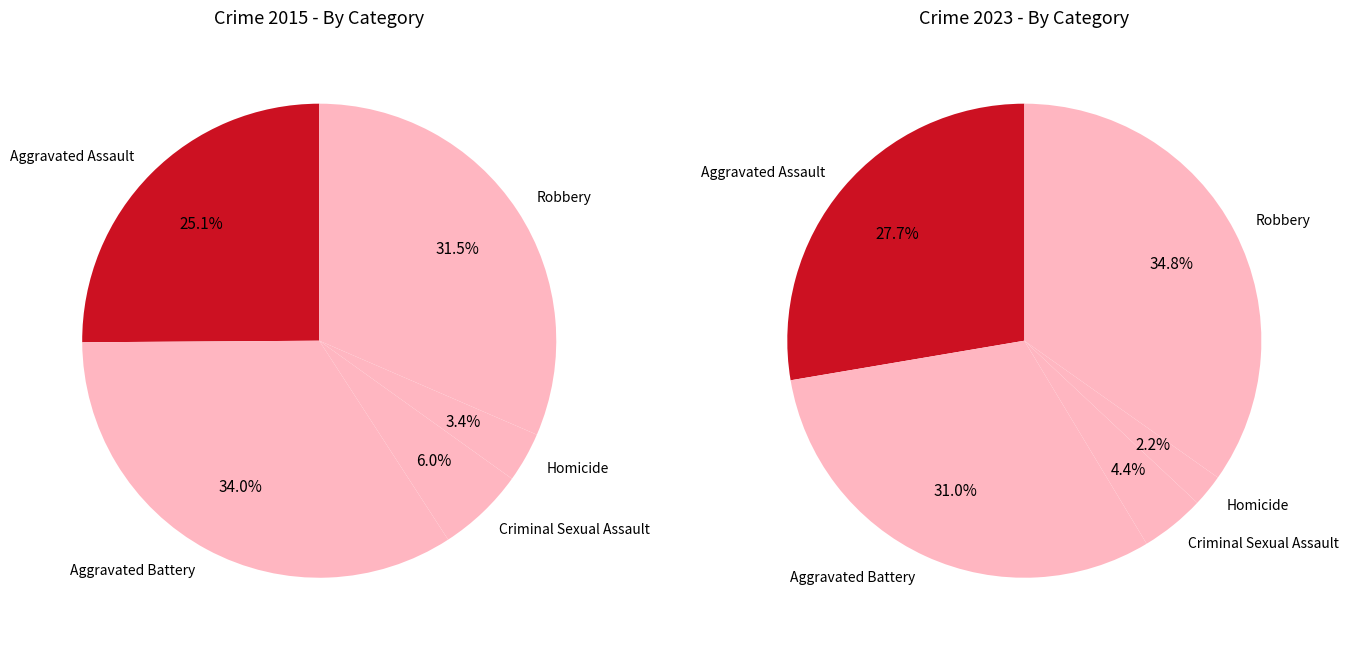

True or false: 4 accounts for 24% of the total.

False